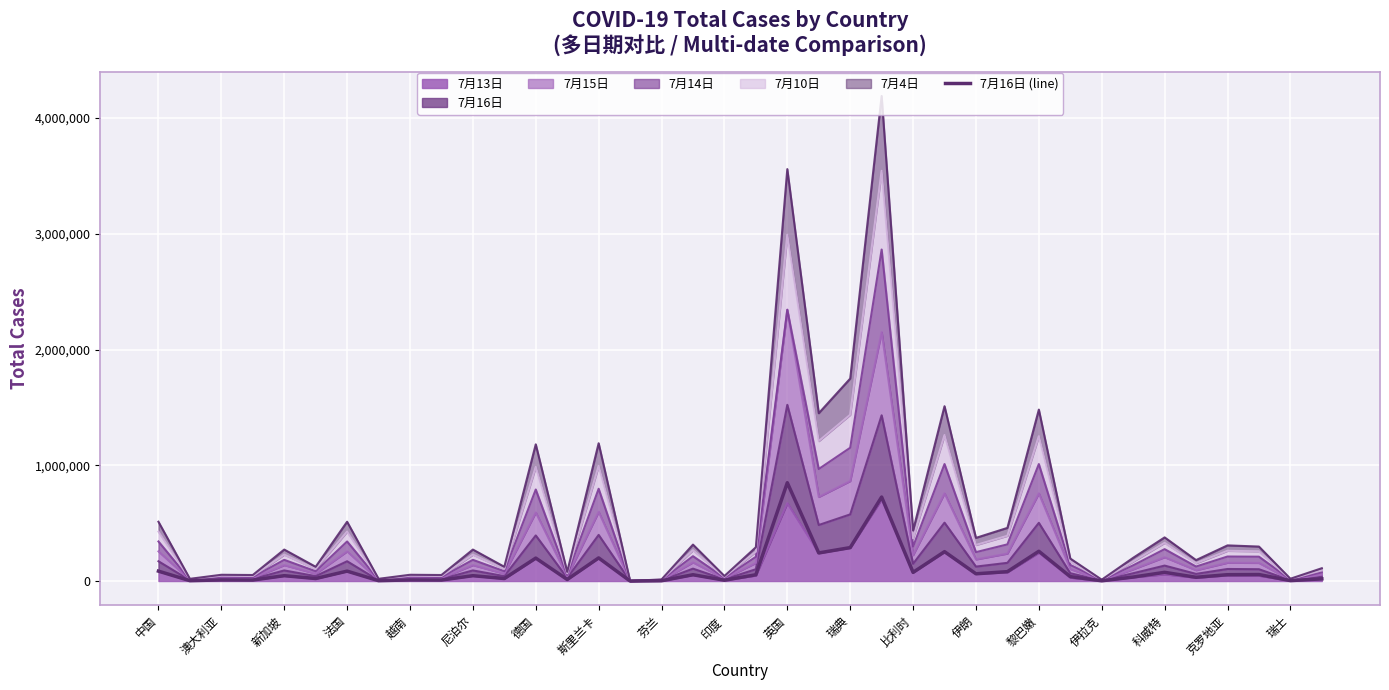

Count the number of categories in the chart.

38